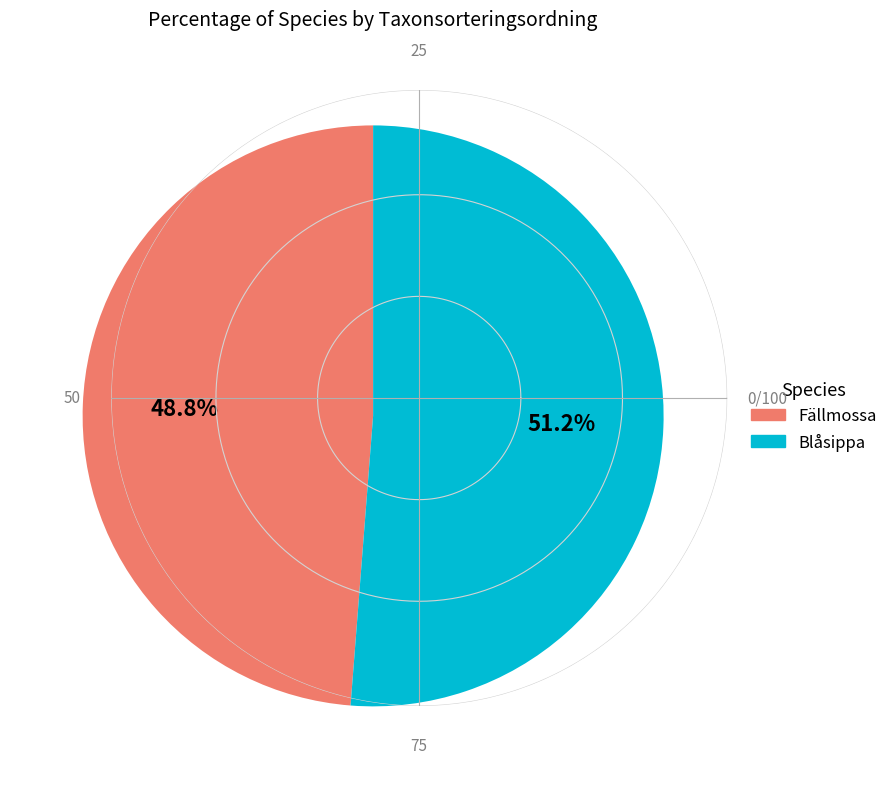

To the nearest percent, what portion does Fällmossa represent?

49%